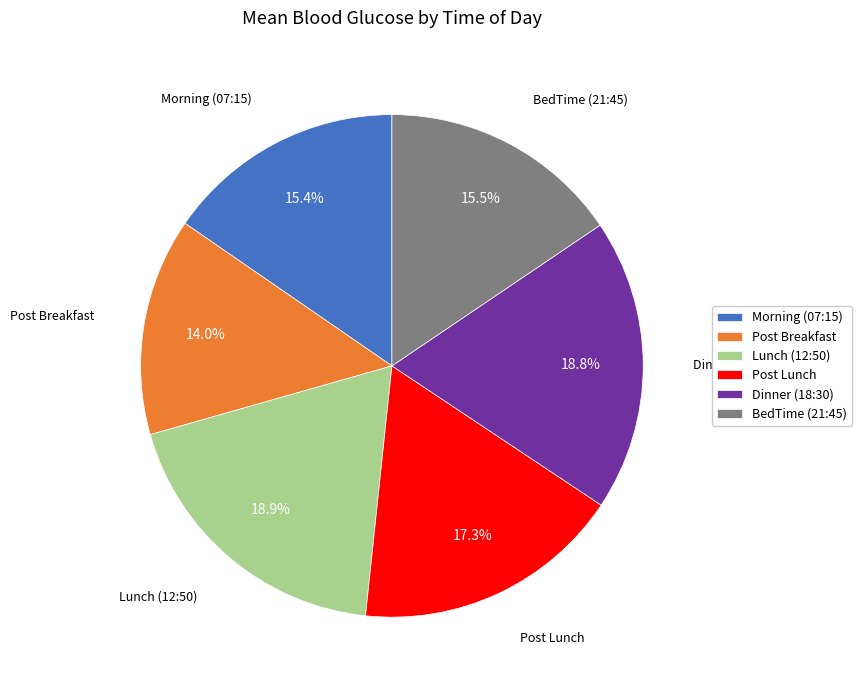

What is the smallest slice in the pie chart?

Post Breakfast